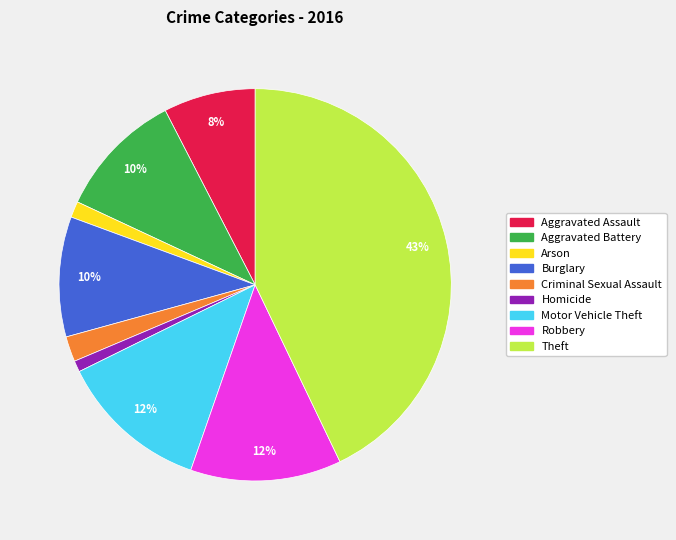

Which slice is the largest?

Theft